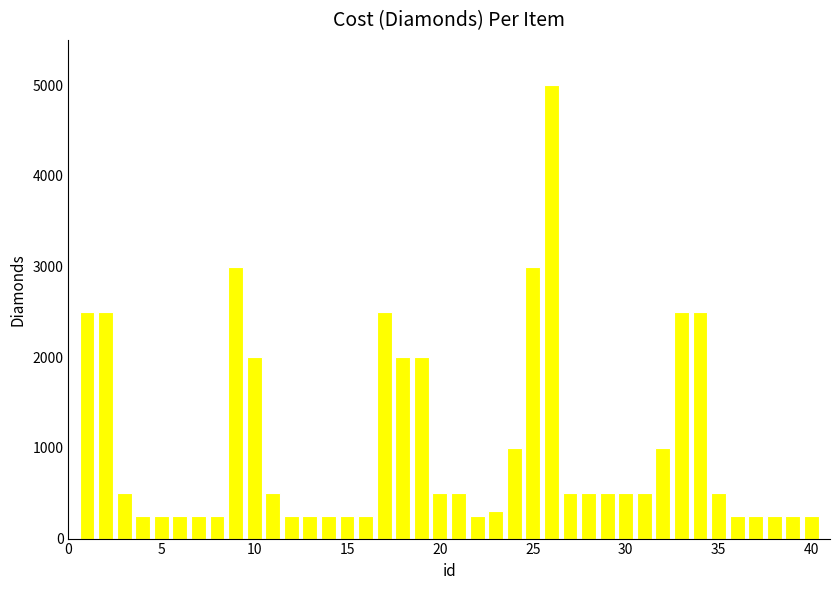

What is the difference between the maximum and minimum values?

4750